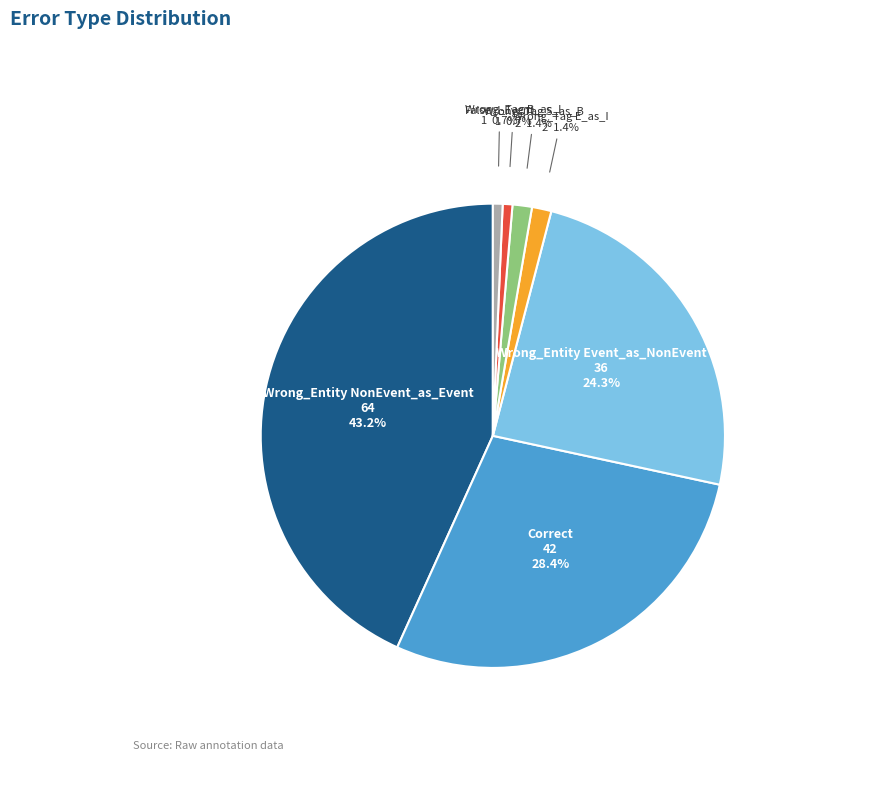

Do Wrong_Entity NonEvent_as_Event and Wrong_Tag S_as_B together represent more than half of the pie?

No